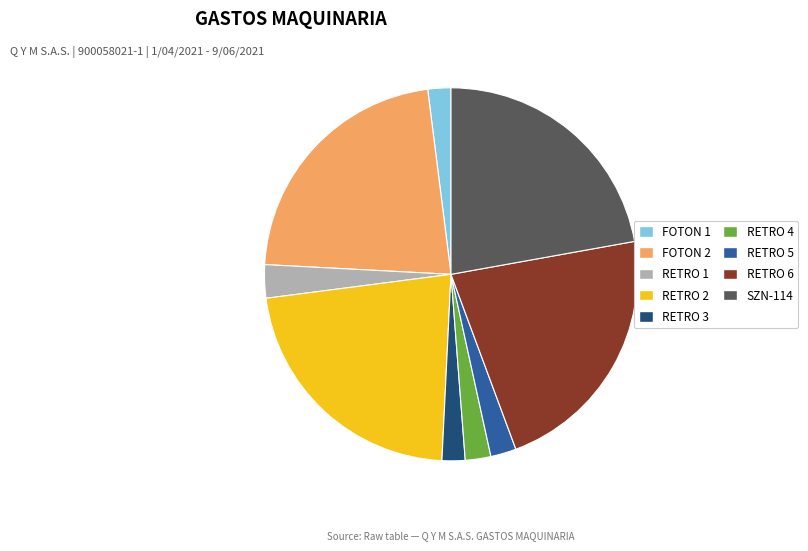

What is the ratio of the value at RETRO 3 to the value at SZN-114?

0.1